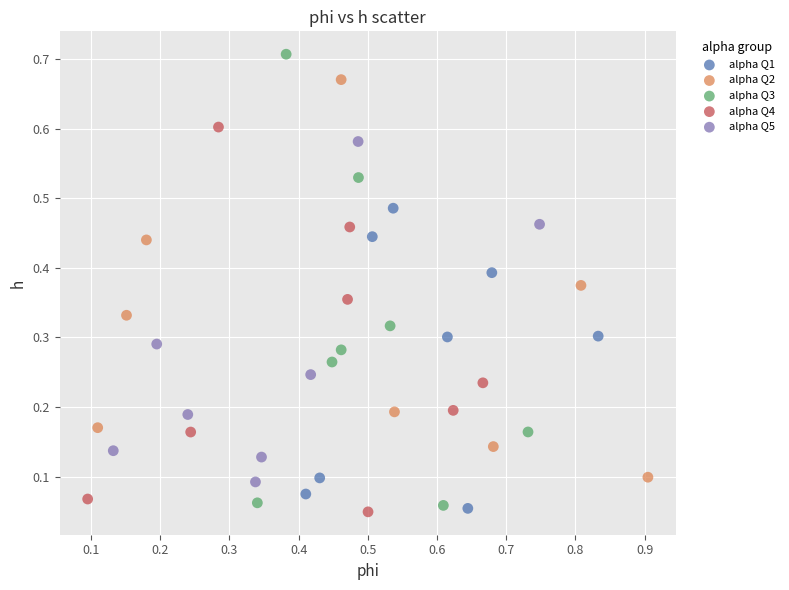

Which series contains the highest Y value?

alpha Q3